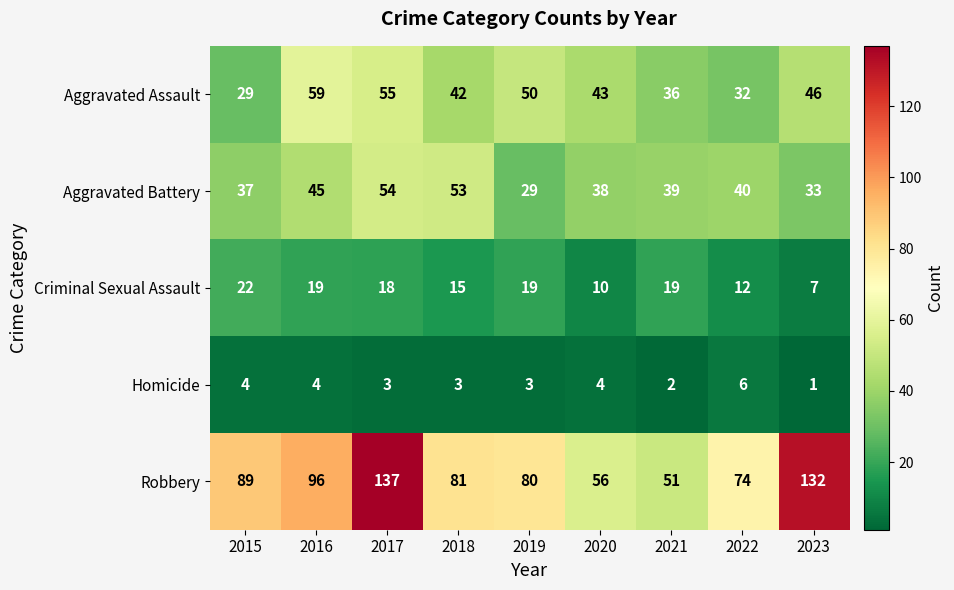

Rank the series by their maximum value, from lowest to highest.

Homicide, Criminal Sexual Assault, Aggravated Battery, Aggravated Assault, Robbery